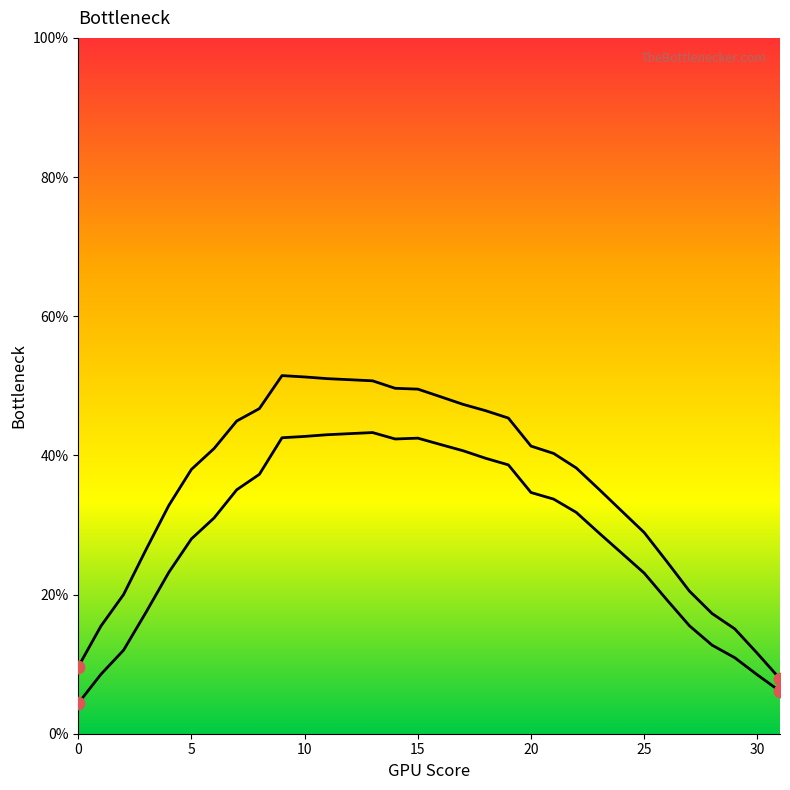

What is the total value across all series at 16?

90.0